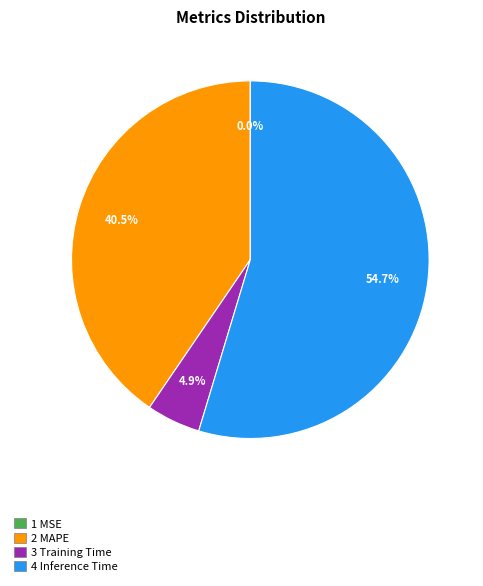

Is there any slice that represents more than half of the pie?

Yes